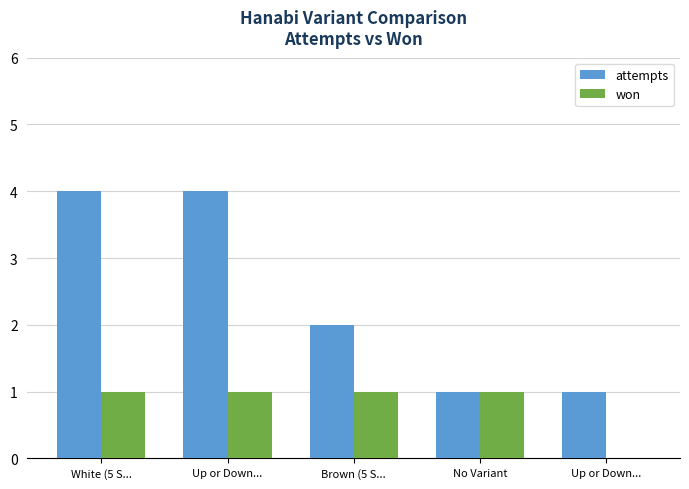

Are the bars grouped side by side (vs. stacked)?

Yes